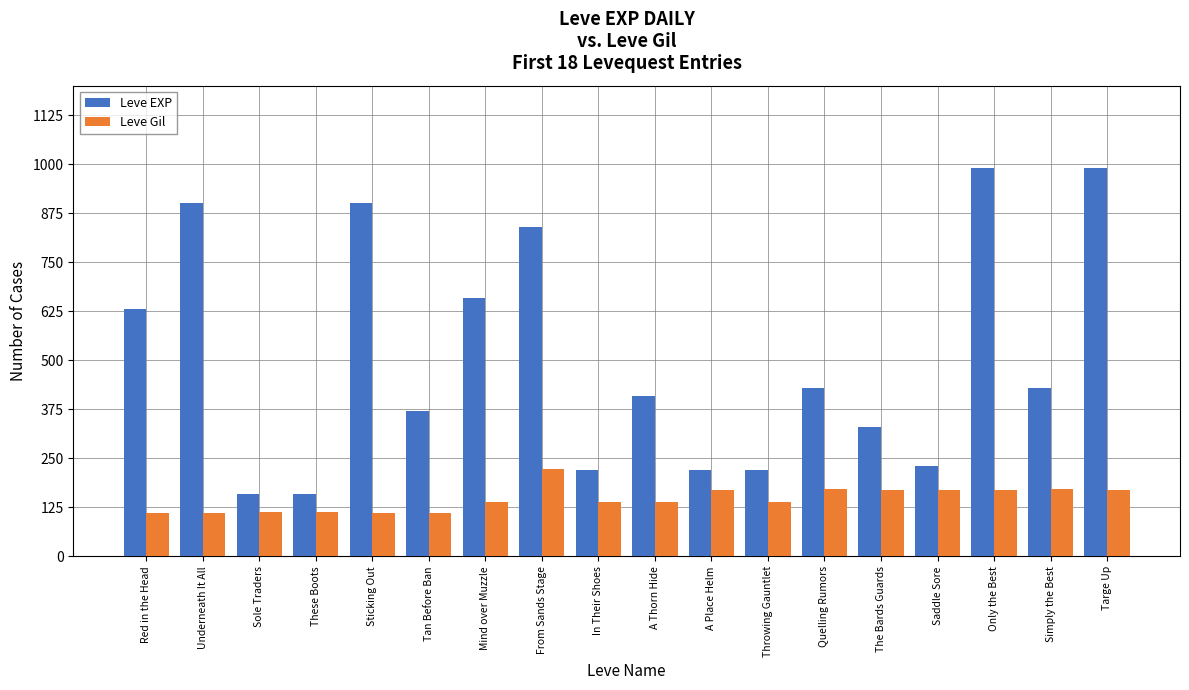

What is the minimum value shown in the chart?

112